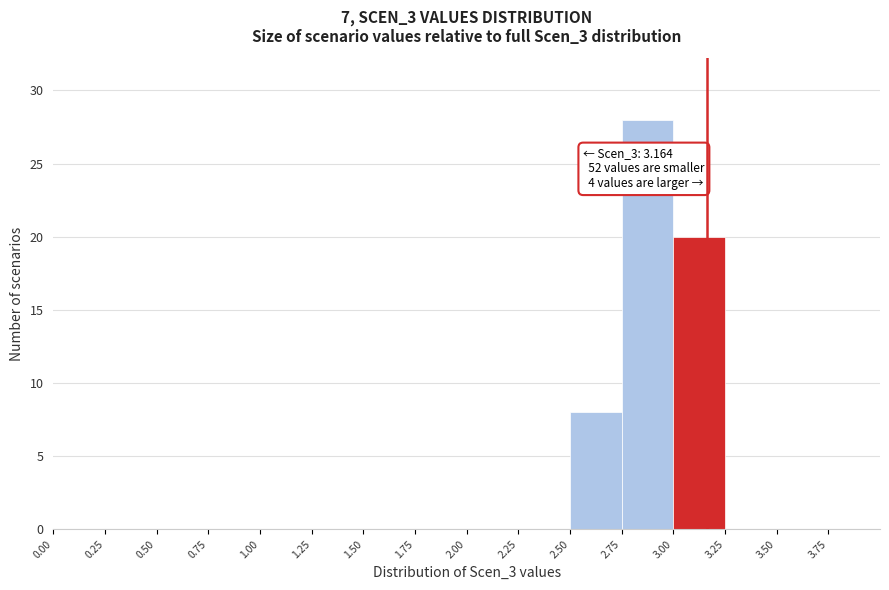

Which range on the x-axis has the tallest bar?

2.75 to 3.00